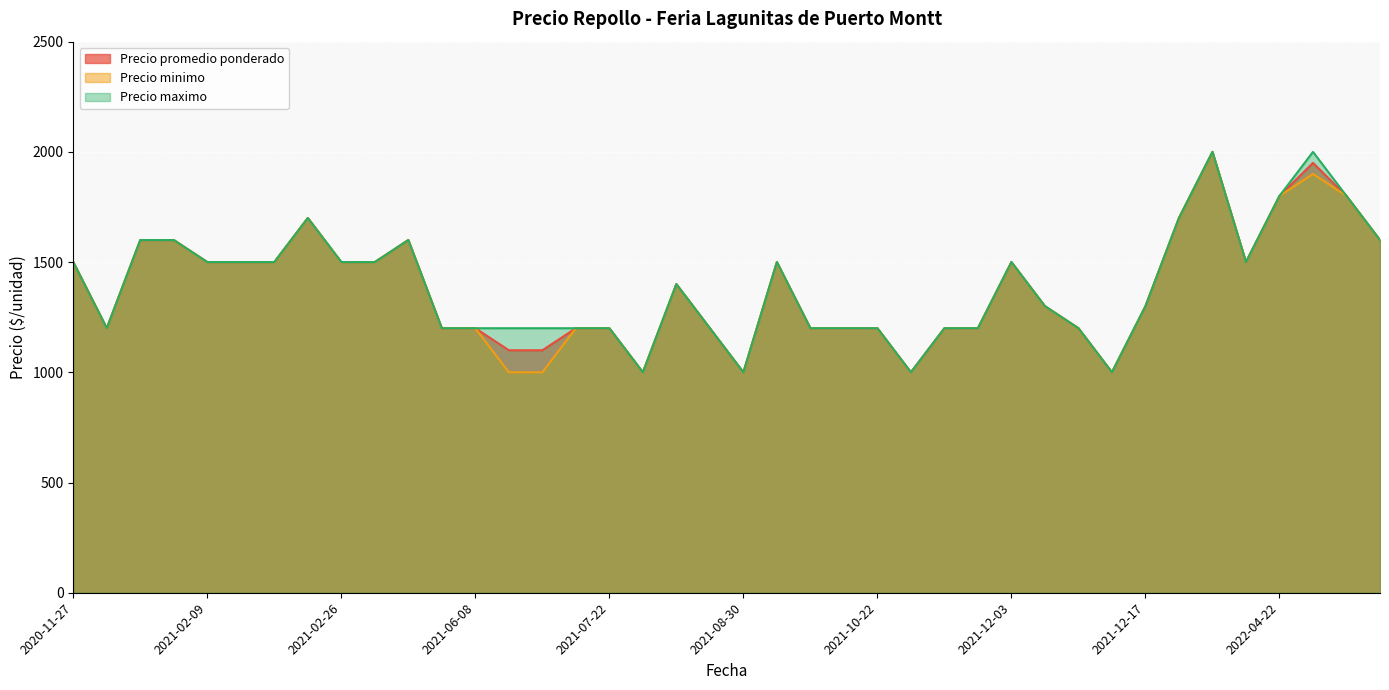

What is the total value across all series at 2022-02-03?

5100